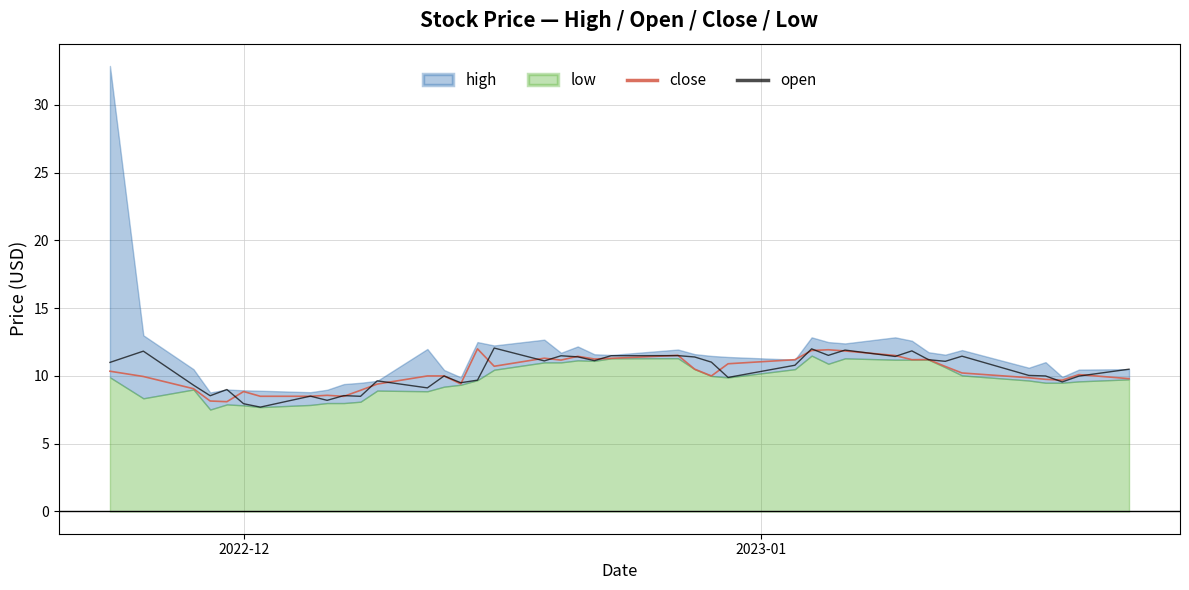

Which series ends up on top after the final intersection of close and open?

open